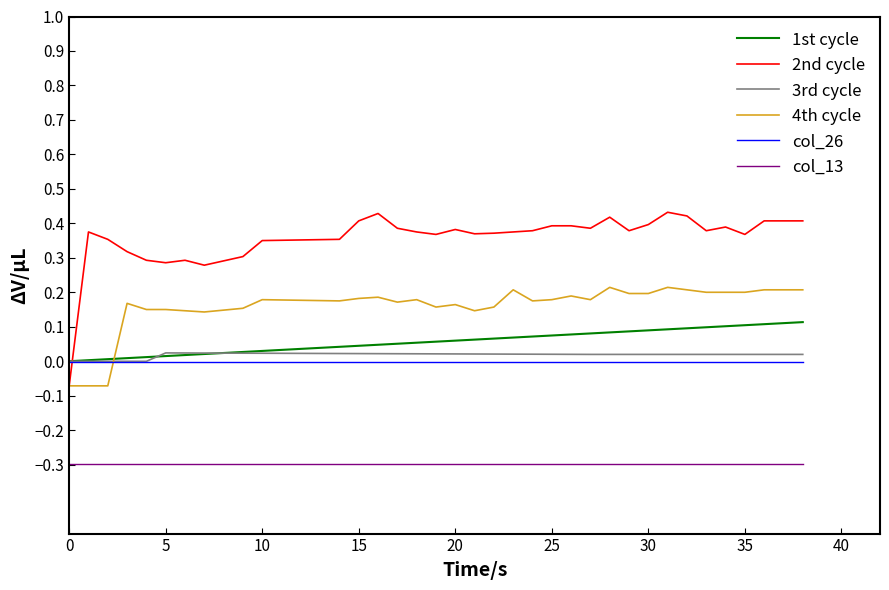

Which series has the largest total across all categories?

2nd cycle